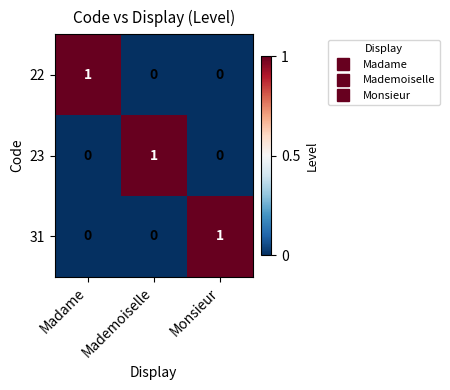

True or false: 22 has a value of 1 at Madame.

True